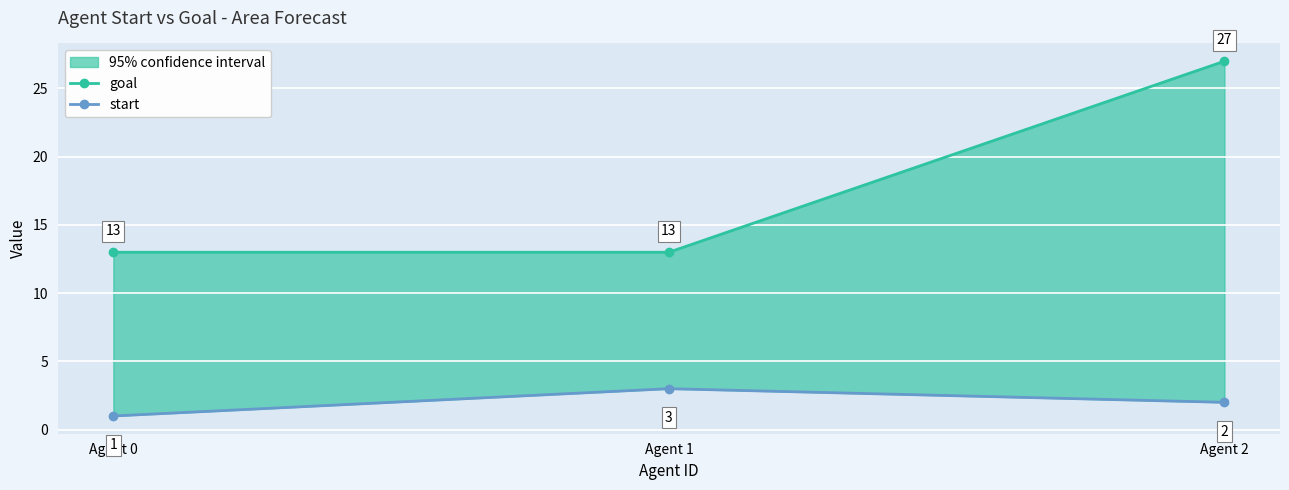

List the series in order of their overall mean, highest first.

goal, start